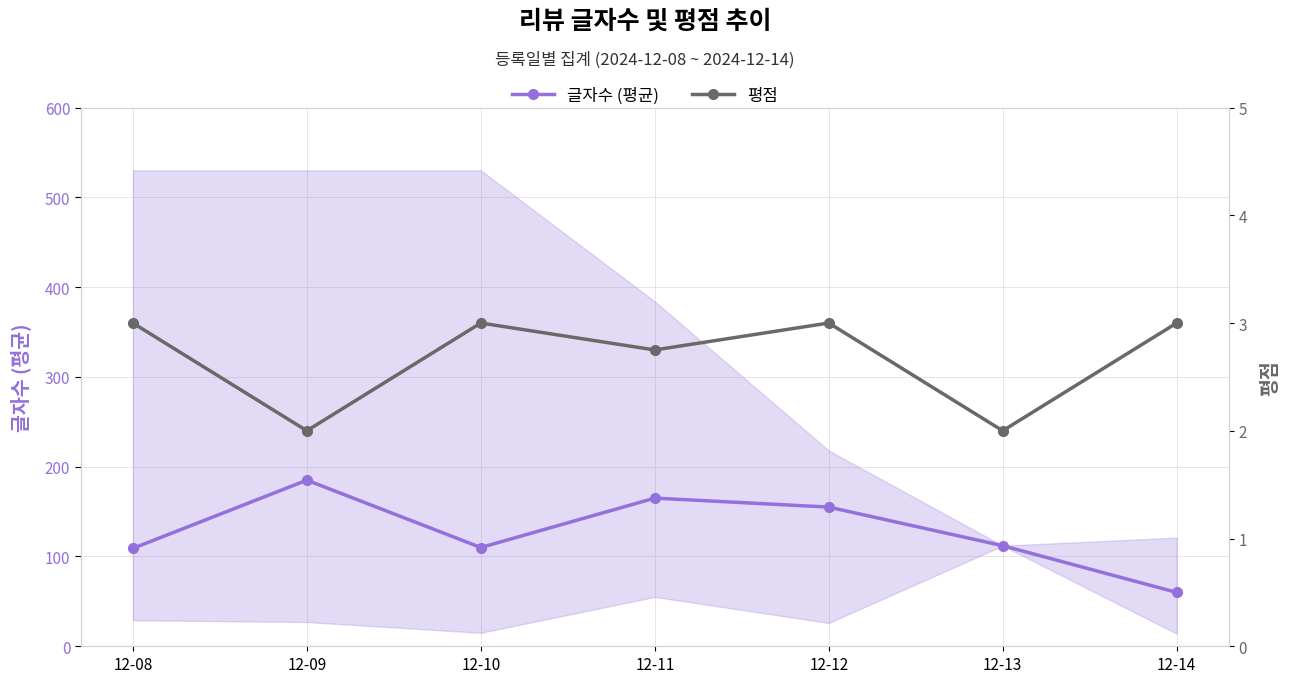

What are all the series names shown in the legend?

글자수 (평균), 평점